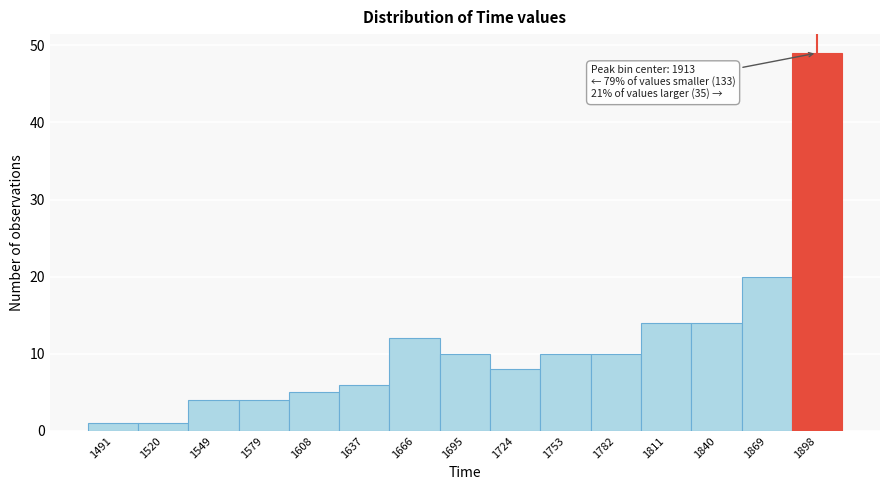

Reading left to right, transcribe all the data shown in this chart.

1491=1	1520=1	1549=4	1579=4	1608=5	1637=6	1666=12	1695=10	1724=8	1753=10	1782=10	1811=14	1840=14	1869=20	1898=49